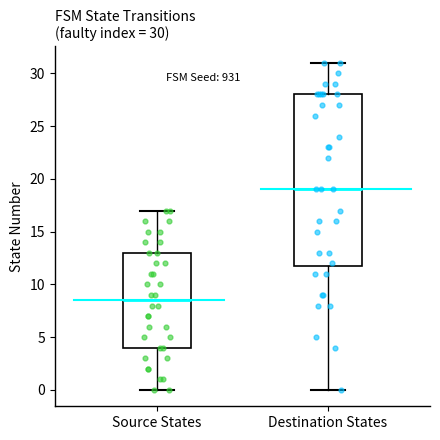

Which box has the highest median line?

Destination States